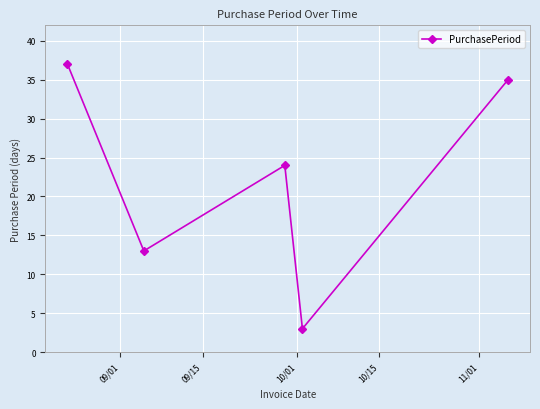

What is the sum of all values?

112